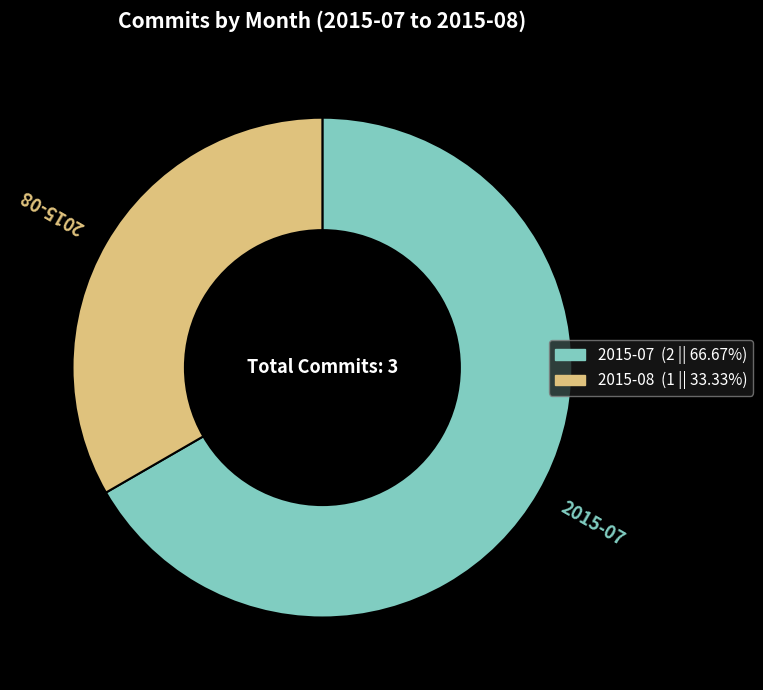

True or false: 2015-07 accounts for 78% of the total.

False